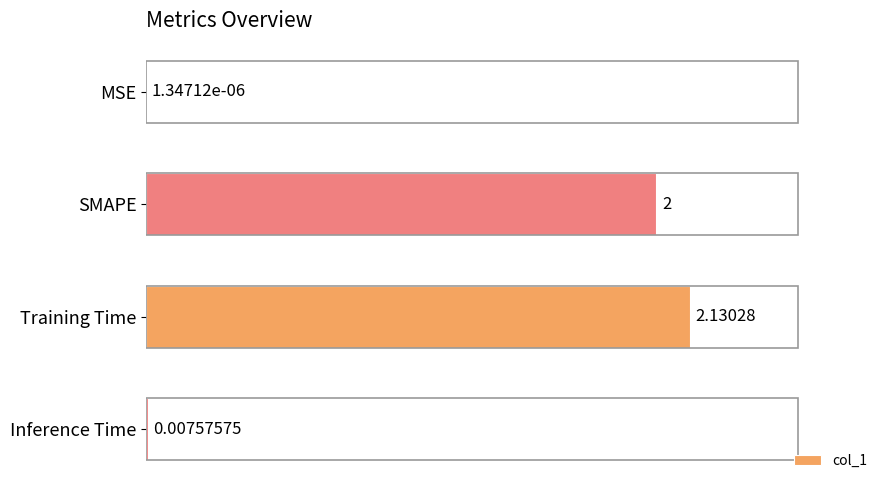

At which category does the chart reach its peak across all series?

Training Time